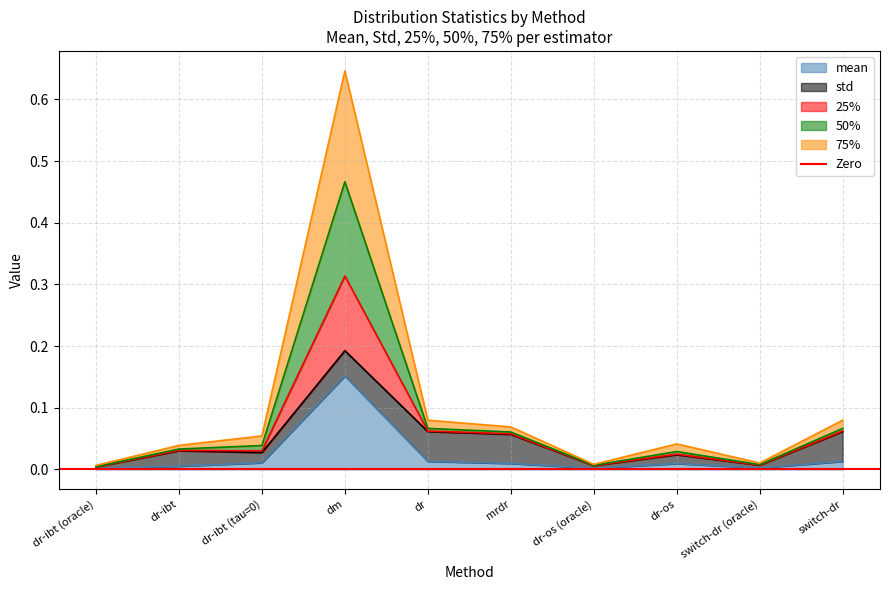

At which category is the sum across all series the highest?

dm